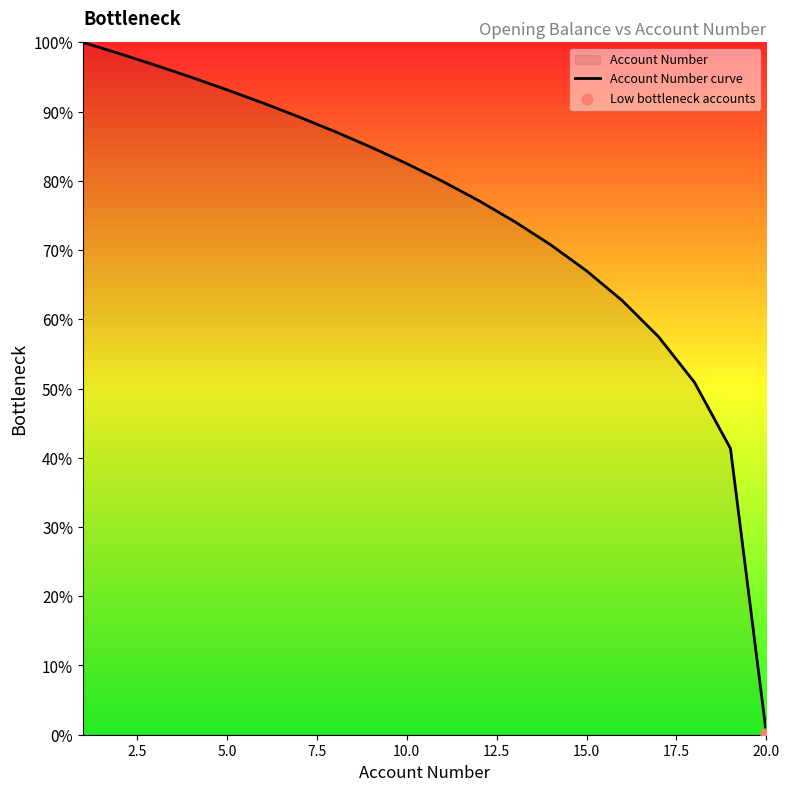

True or false: the data shows 67.0 at 15.0.

True